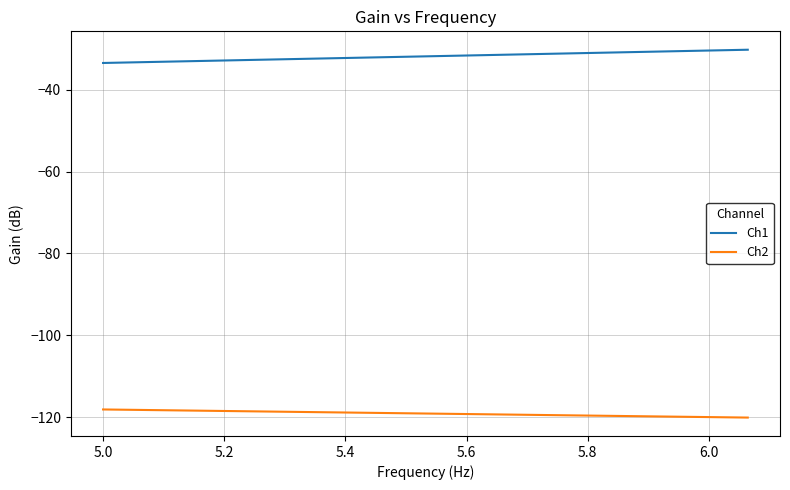

Which series has the largest total across all categories?

Ch1